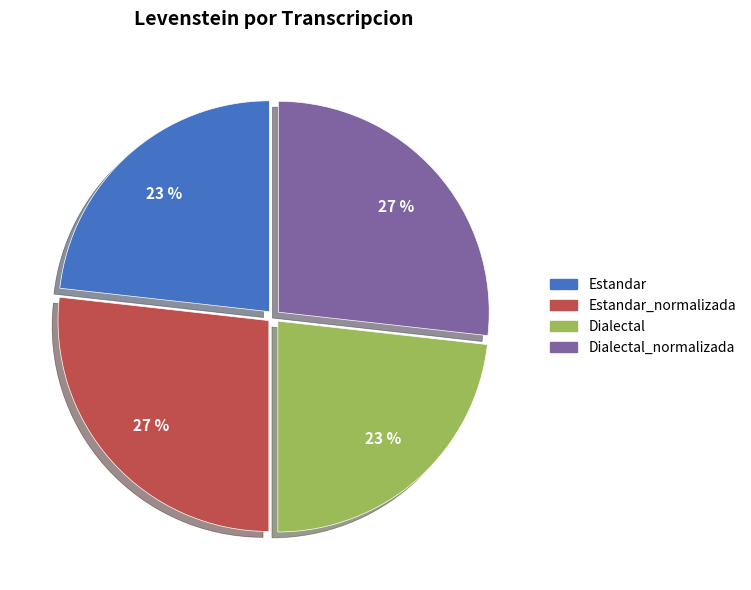

To the nearest percent, what is the average slice percentage?

25%